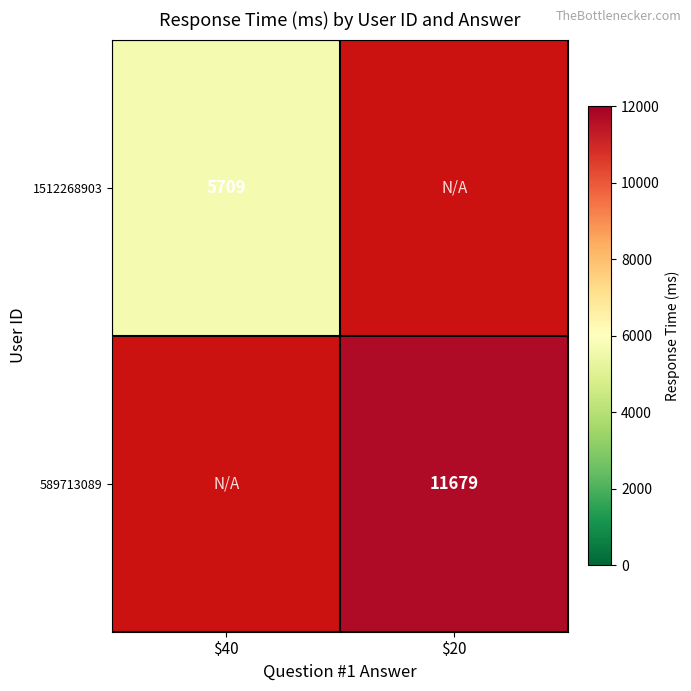

True or false: 589713089 has a value of 11679 at $20.

True